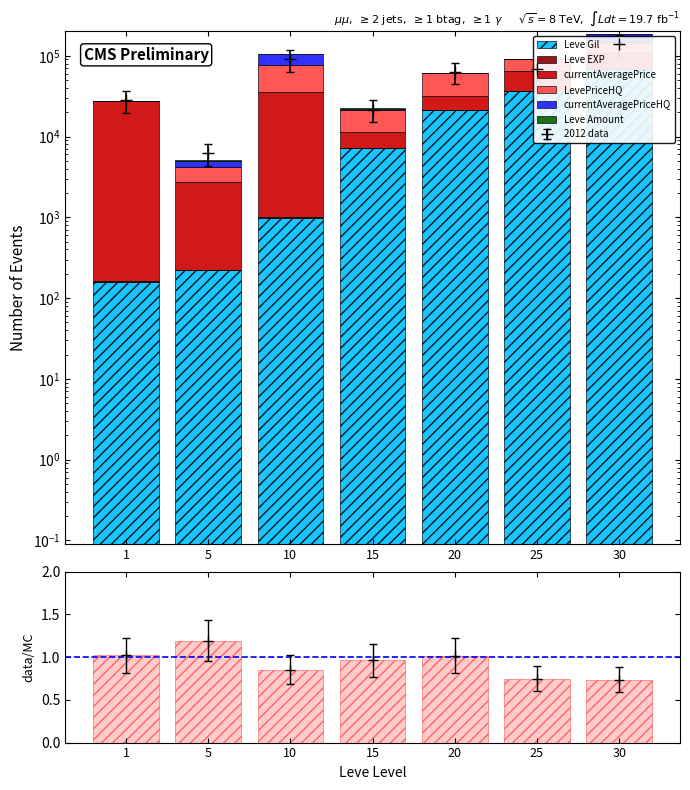

At 15, list the series in order from largest to smallest.

LevePriceHQ, Leve Gil, currentAveragePrice, currentAveragePriceHQ, Leve Amount, Leve EXP